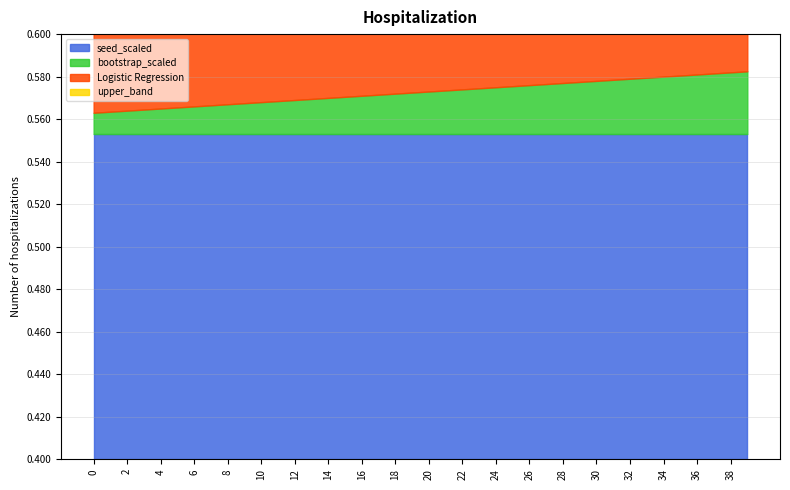

Rank the categories by Logistic Regression value from lowest to highest.

10, 14, 17, 15, 0, 25, 30, 32, 2, 22, 35, 36, 1, 9, 33, 7, 5, 11, 16, 26, 31, 19, 8, 34, 27, 6, 13, 21, 23, 24, 38, 29, 4, 18, 28, 12, 39, 20, 37, 3